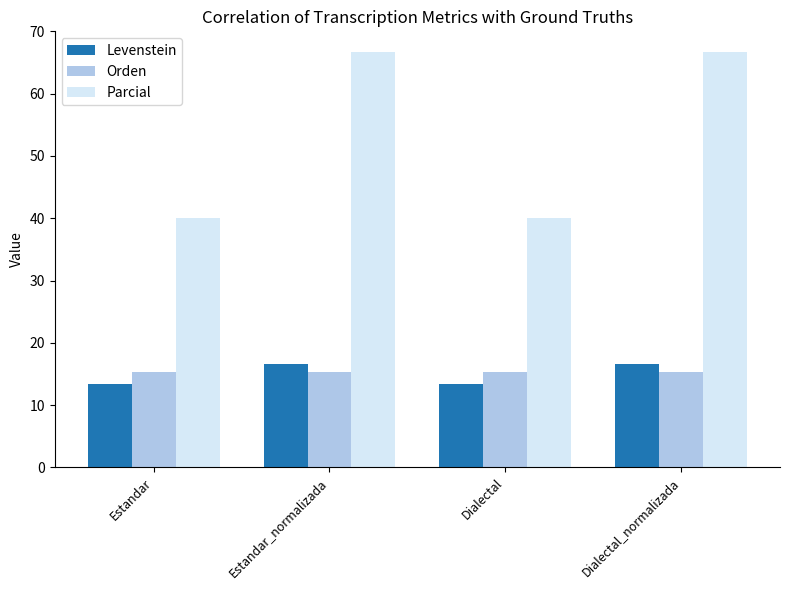

Rank the series at Dialectal from highest to lowest value.

Parcial, Orden, Levenstein